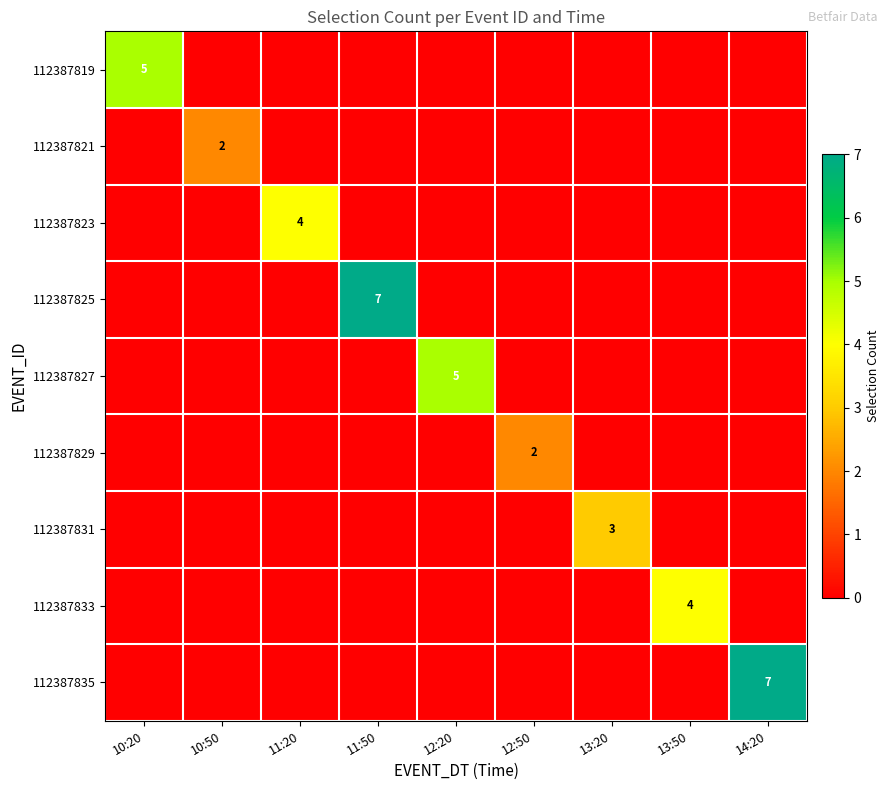

True or false: 112387827 has a value of 5 at 12:20.

True